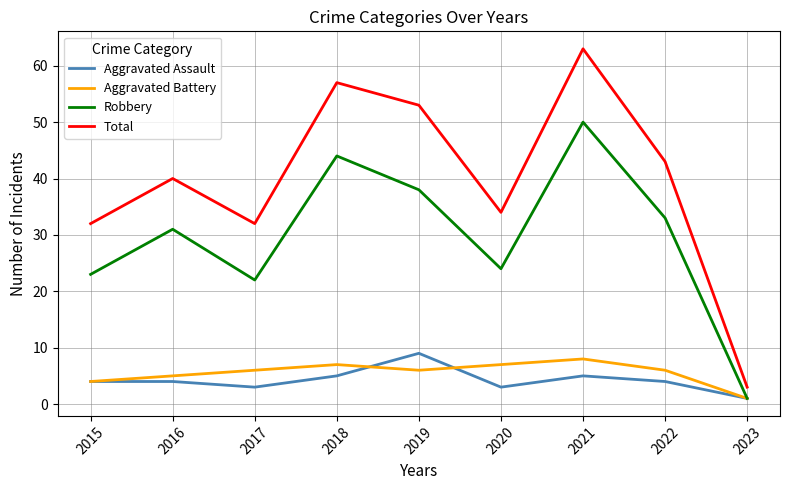

What is the difference between the Aggravated Assault values at 2016 and 2017?

1